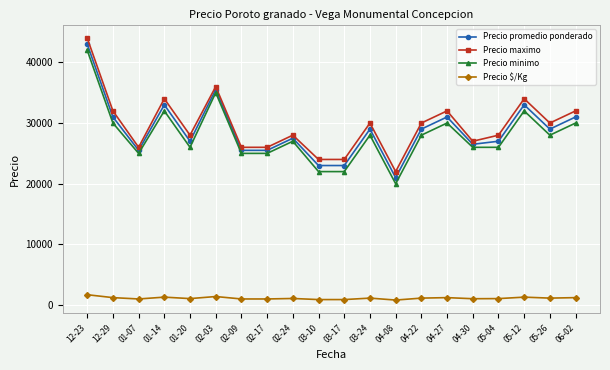

True or false: Precio maximo and Precio $/Kg cross at least once.

False